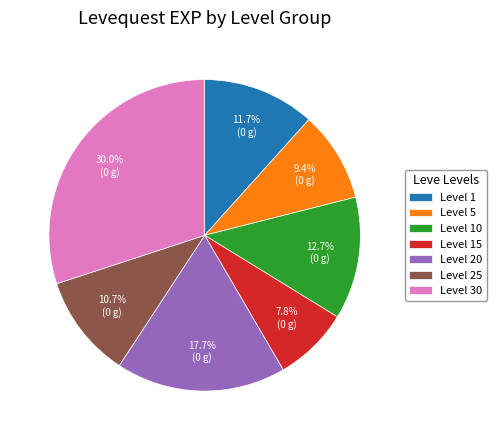

Between Level 1 and Level 5, which is larger?

Level 1